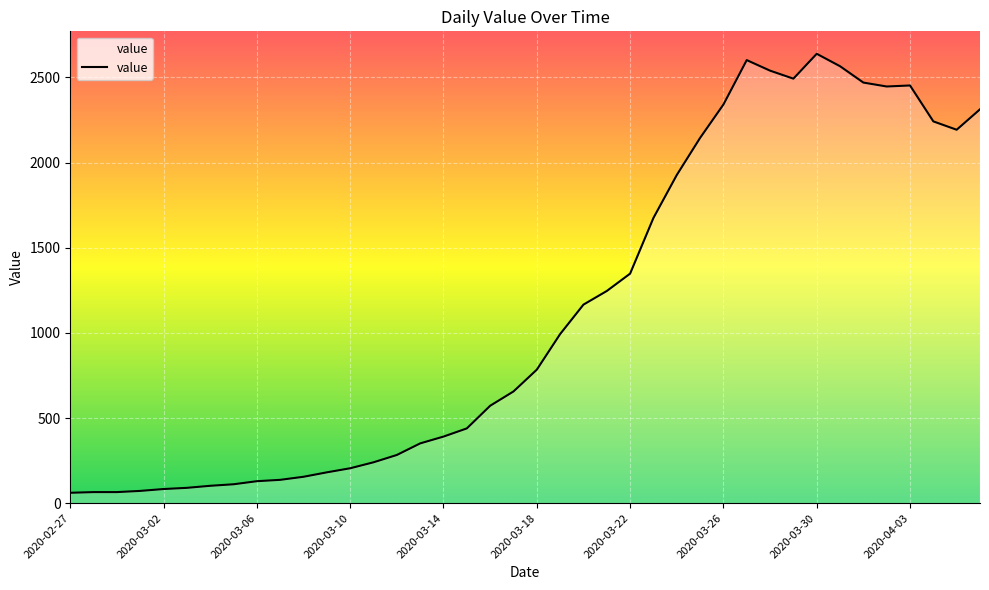

What is the difference between the maximum and minimum values?

2578